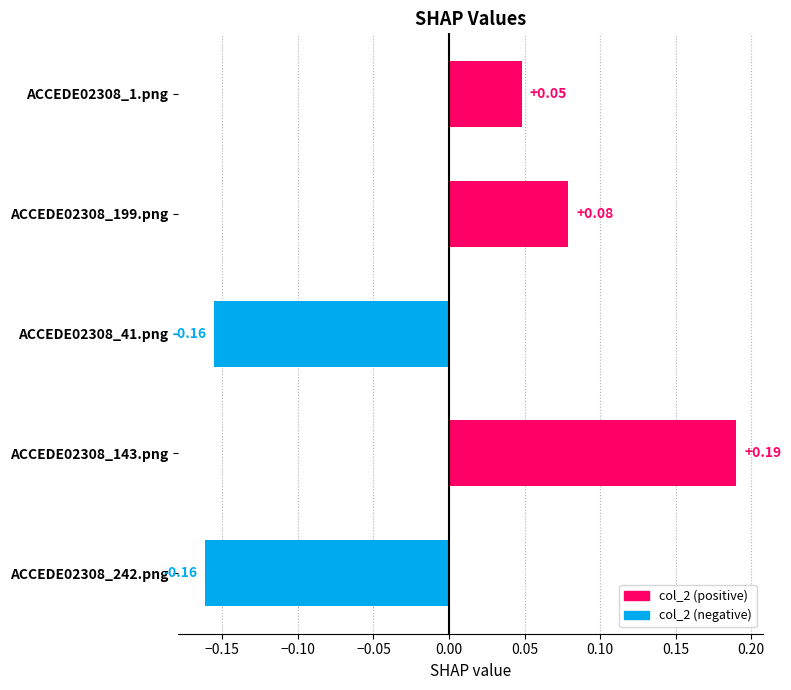

Are the bars horizontal?

Yes